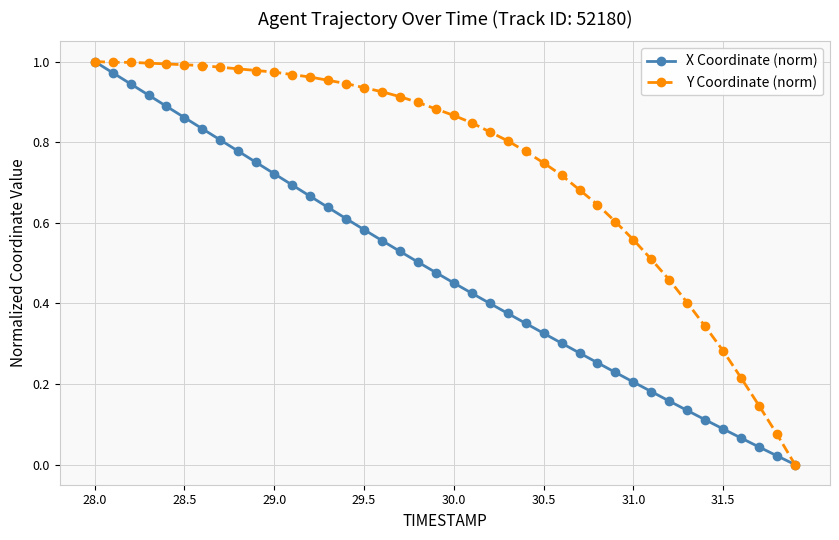

Count the number of categories in the chart.

40